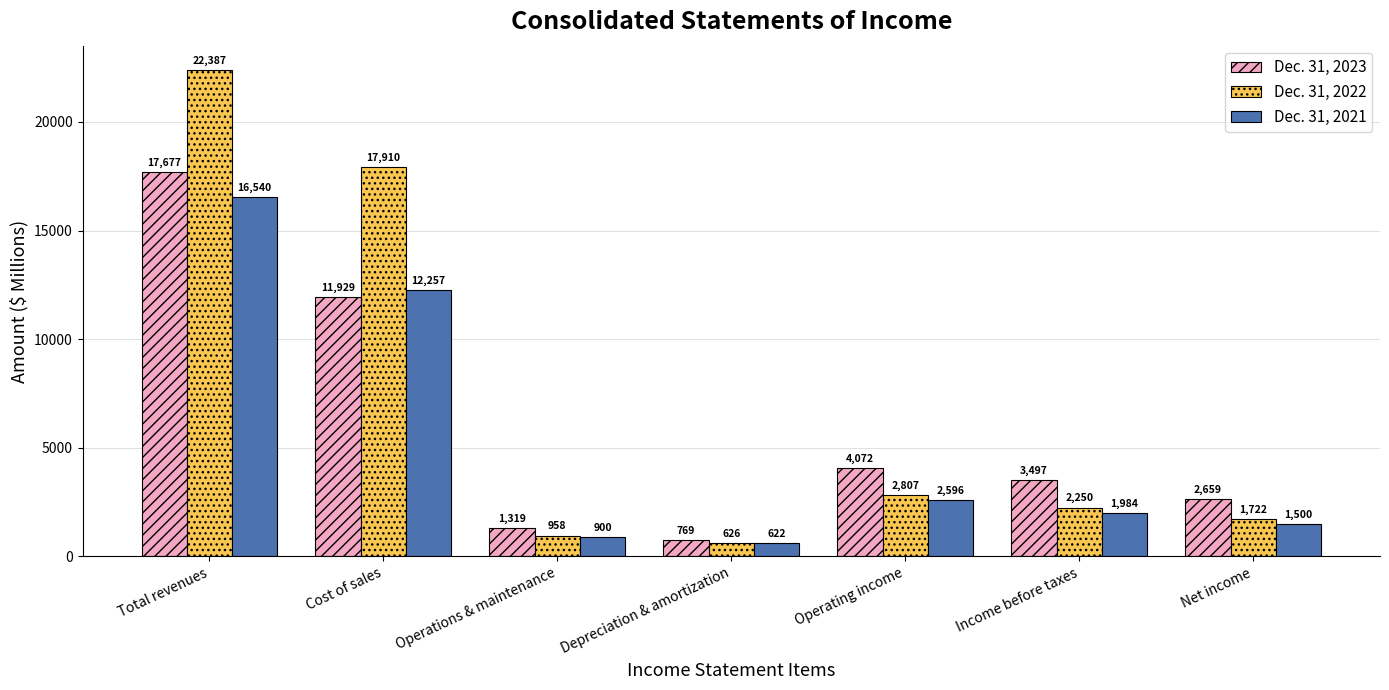

Which series has the widest spread of values?

Dec. 31, 2022